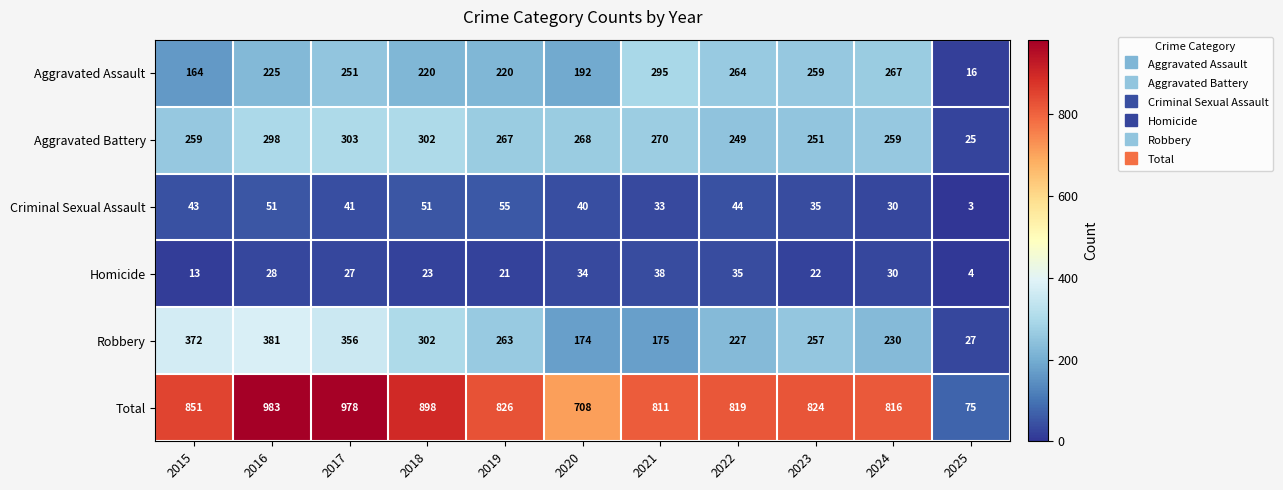

At how many categories does at least one series exceed 604?

10